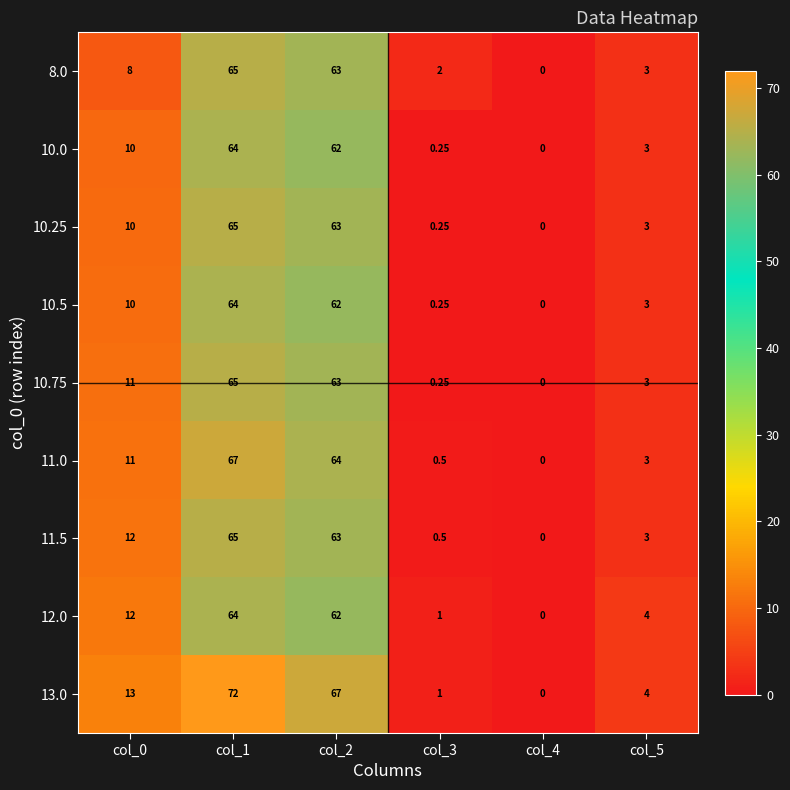

Is the value of 10.5 at col_5 greater than the value of 11.0 at col_0?

No